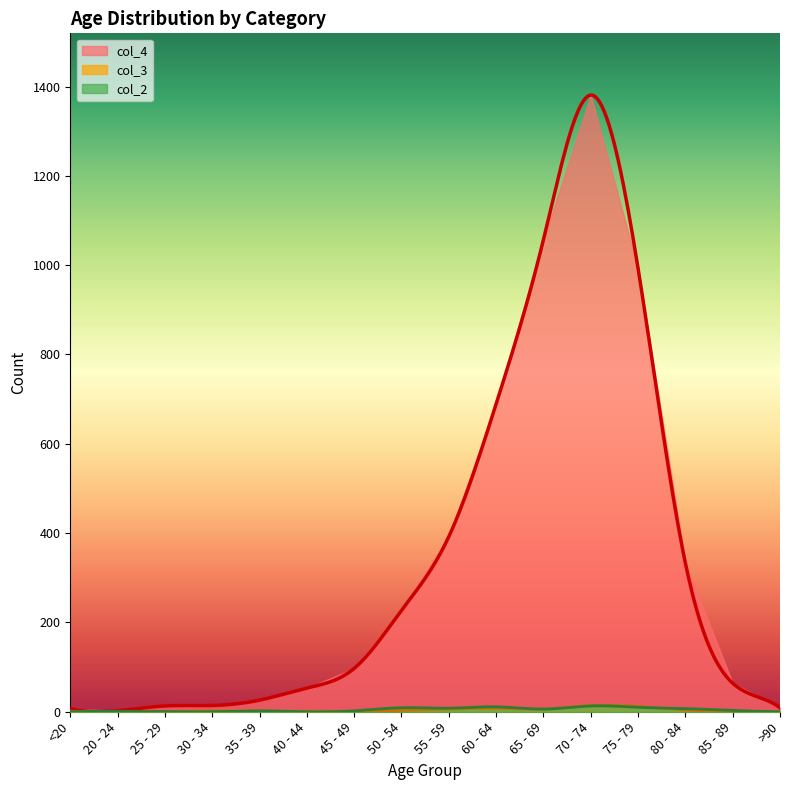

What is the sum of all col_3 values?

60